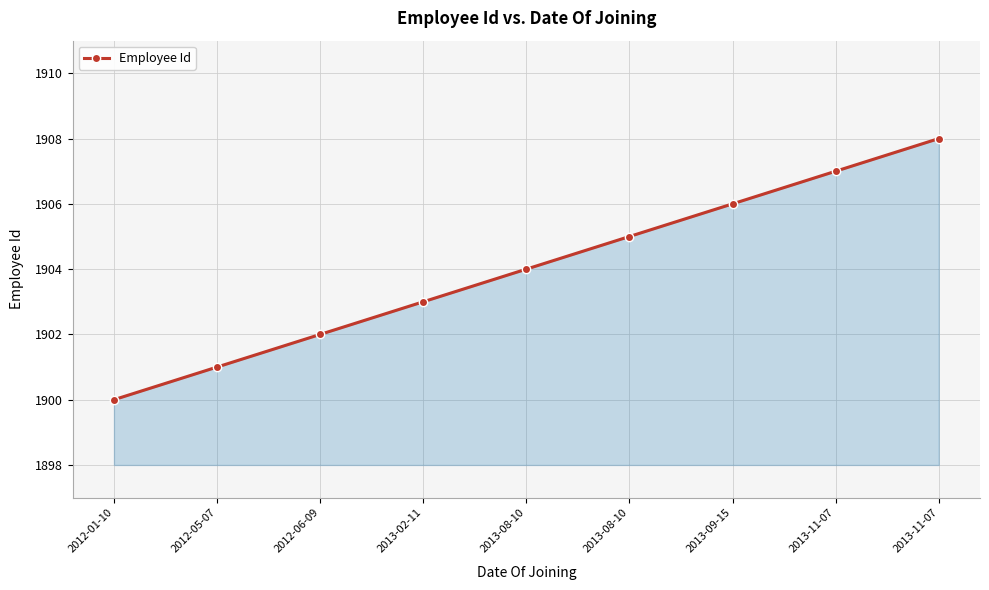

How many series are shown in this chart?

1